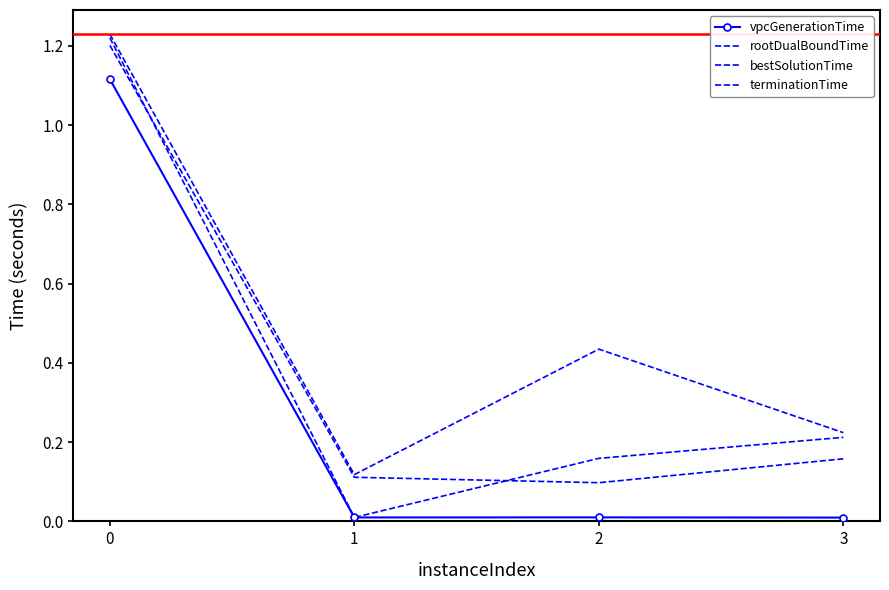

Is it true that terminationTime equals 0.4 at 2?

True